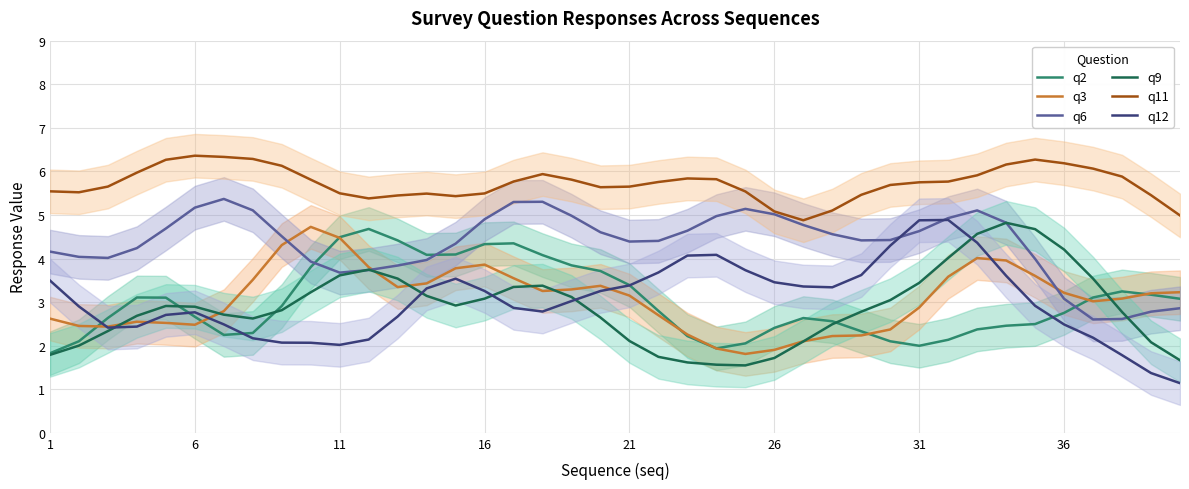

What is the maximum value for q9?

4.8